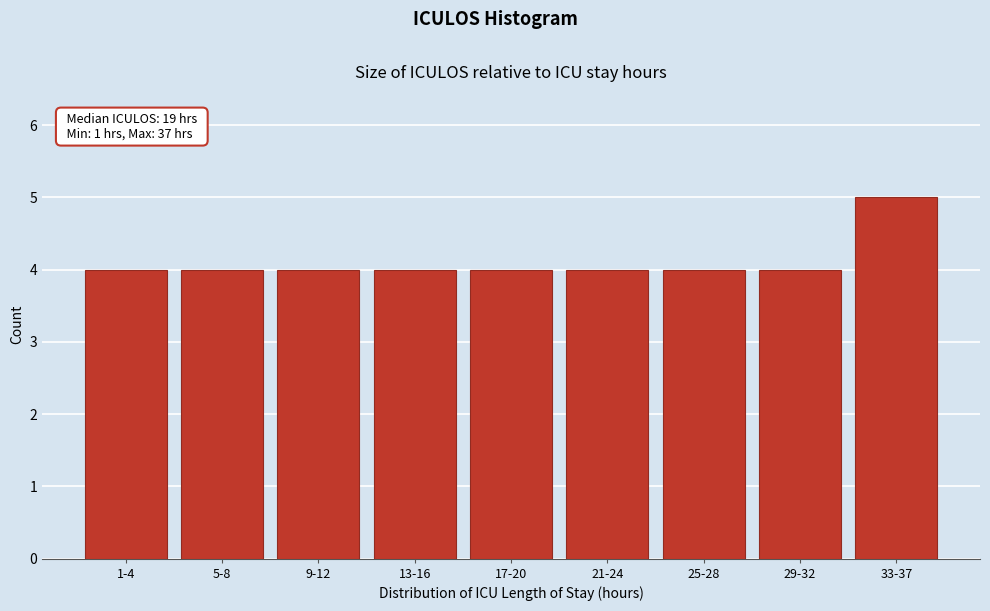

Reading left to right, extract all data points from this chart.

4	4	4	4	4	4	4	4	5